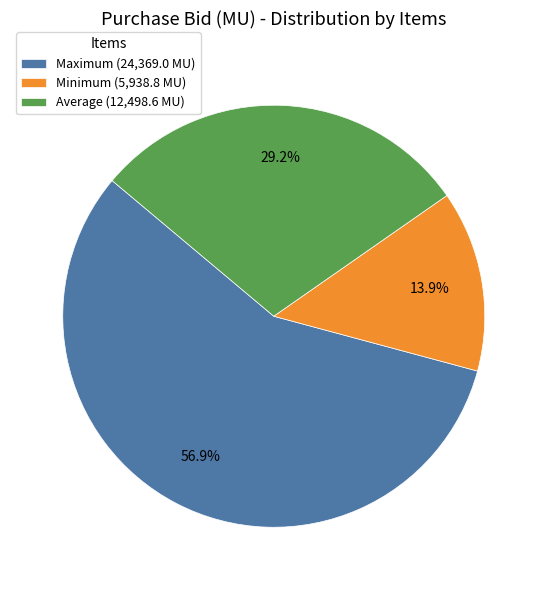

To the nearest percent, what is the combined percentage of Minimum and Maximum?

71%